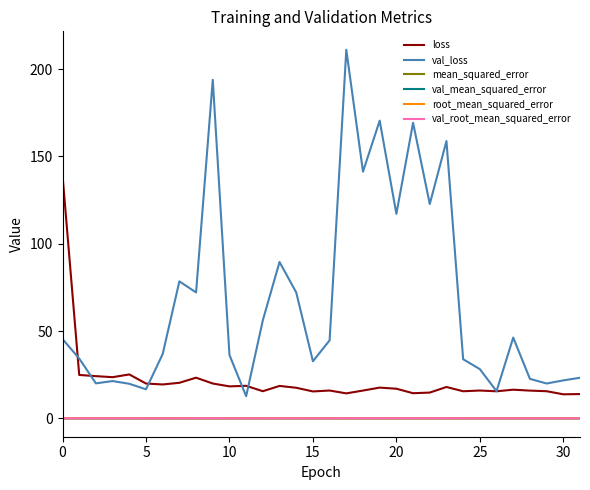

Which series has the largest total across all categories?

val_loss